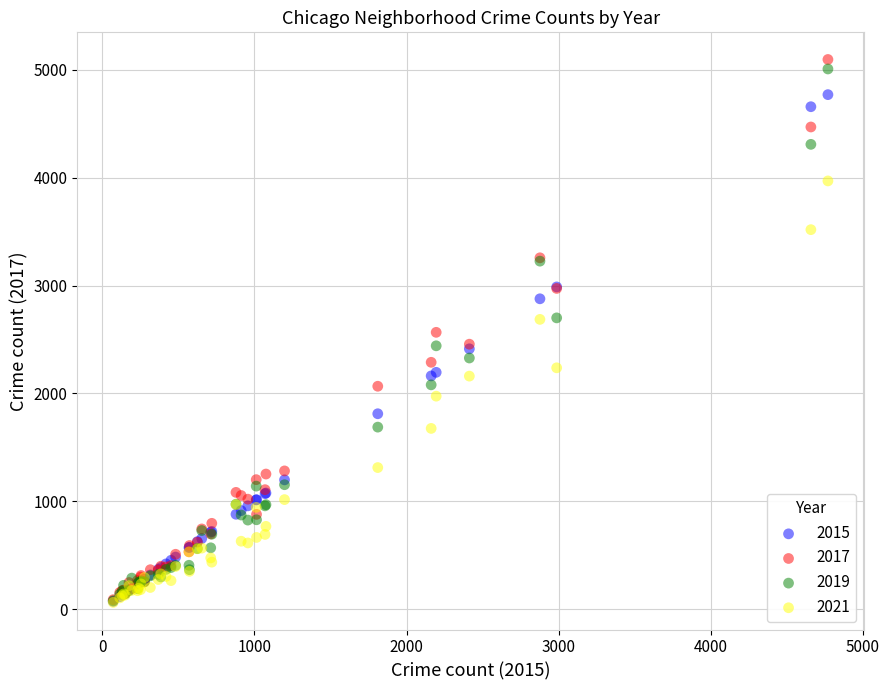

Which series has the widest spread of Y values?

2017